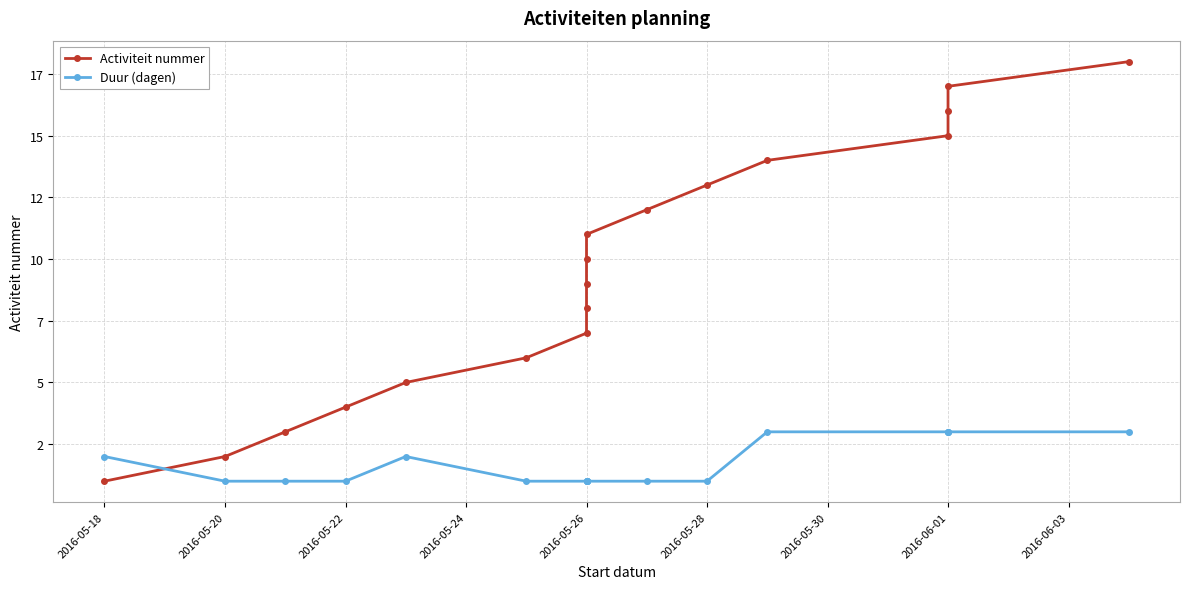

Reading right to left, transcribe all the data shown in this chart.

Activiteit nummer: 18	17	16	15	14	13	12	11	10	9	8	7	6	5	4	3	2	1
Duur (dagen): 3	3	3	3	3	1	1	1	1	1	1	1	1	2	1	1	1	2